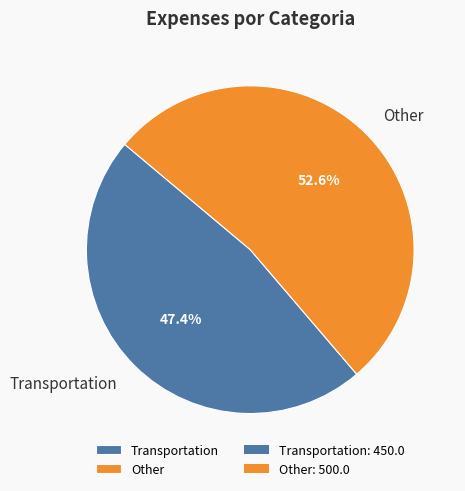

The Transportation slice represents 47% of the pie. True or false?

True